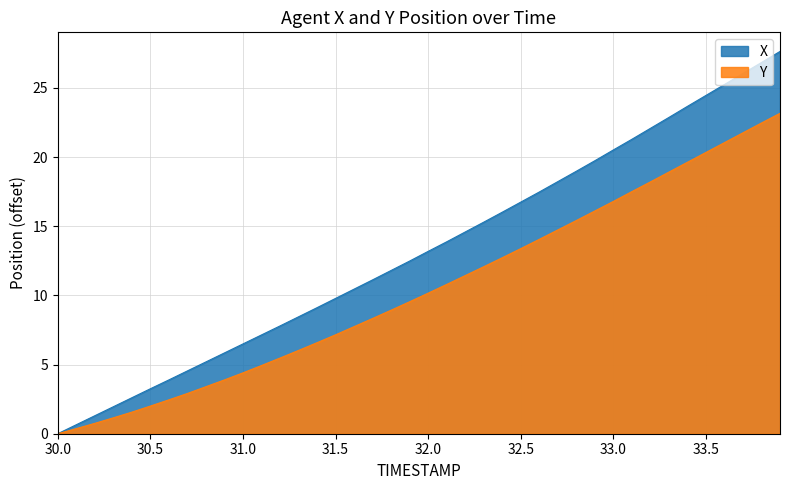

What is the sum of all Y values?

418.2